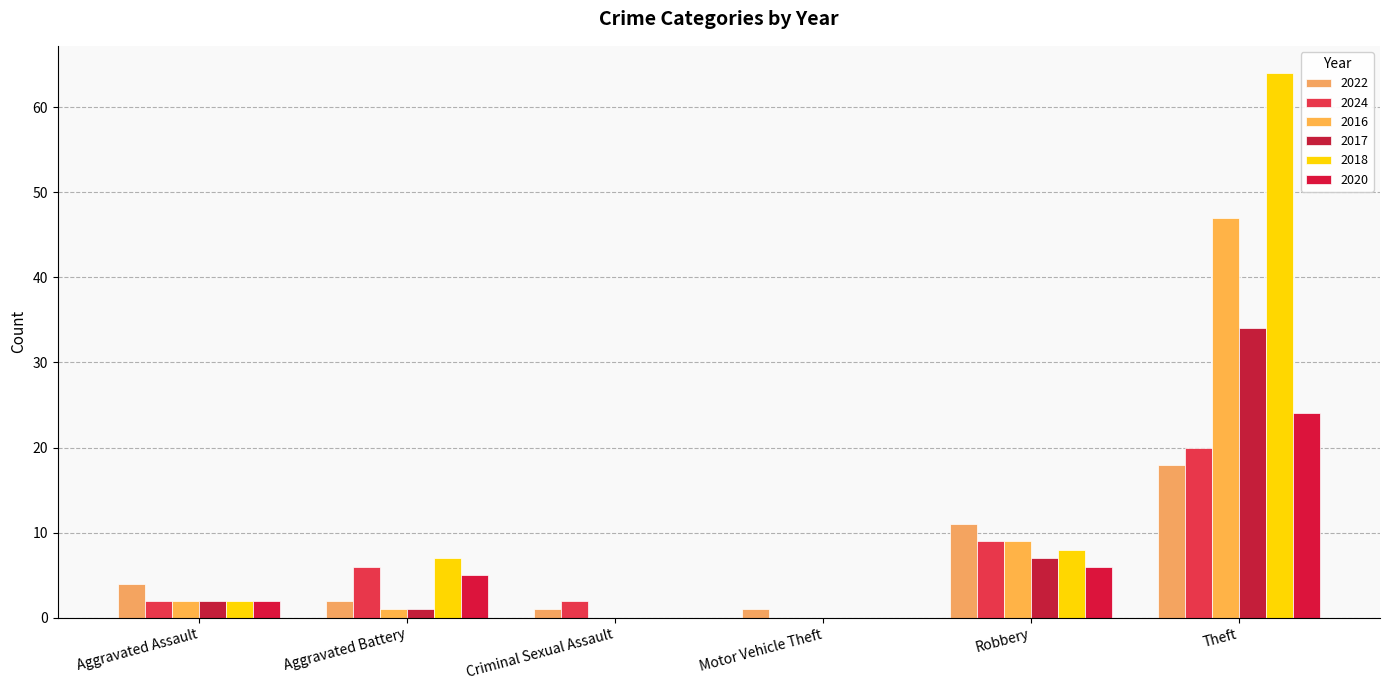

Reading left to right, what are all the values shown in this chart?

2022: 4	2	1	1	11	18
2024: 2	6	2	0	9	20
2016: 2	1	0	0	9	47
2017: 2	1	0	0	7	34
2018: 2	7	0	0	8	64
2020: 2	5	0	0	6	24